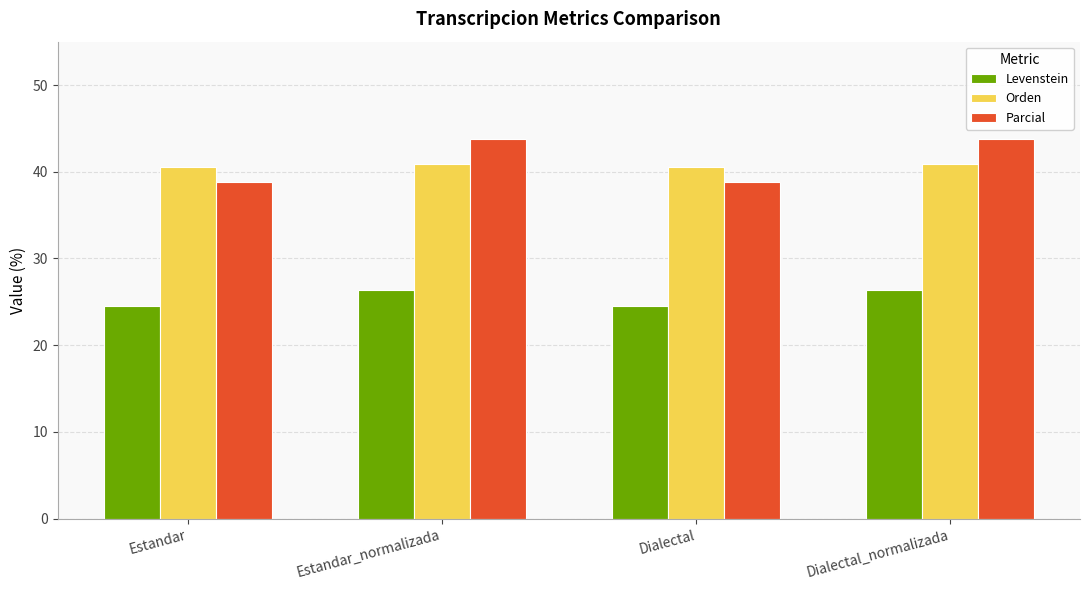

Are the bars grouped side by side (vs. stacked)?

Yes